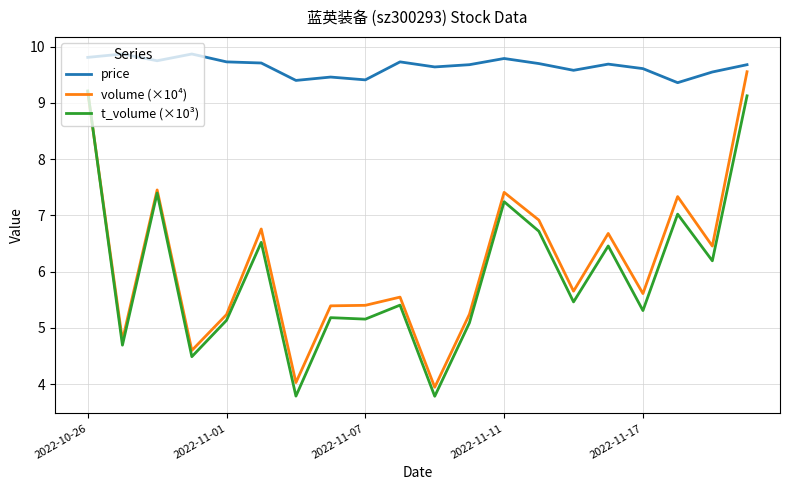

True or false: price and volume (×10⁴) intersect in this chart.

False